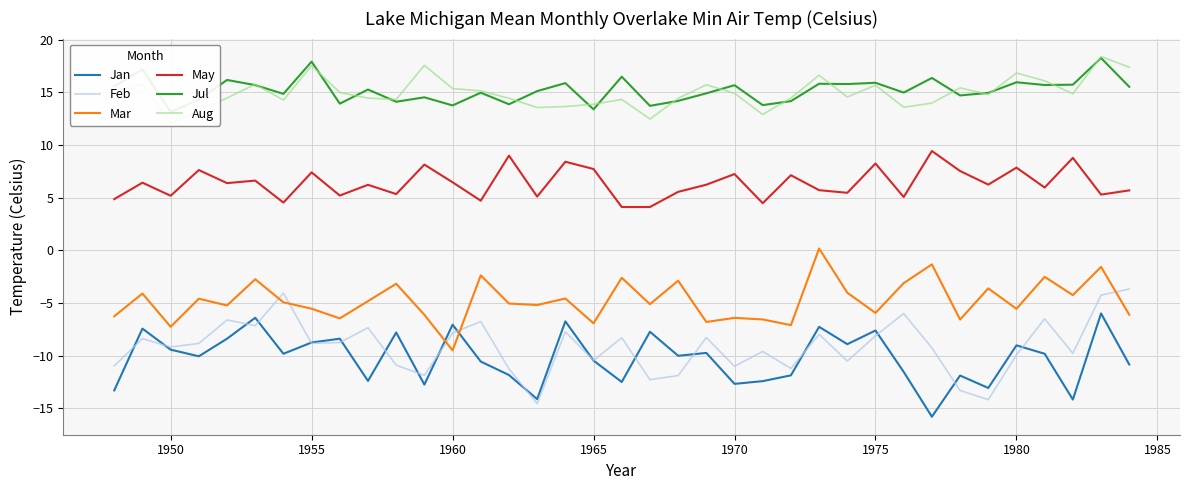

True or false: Jan has a value of -16.6 at 1965.

False